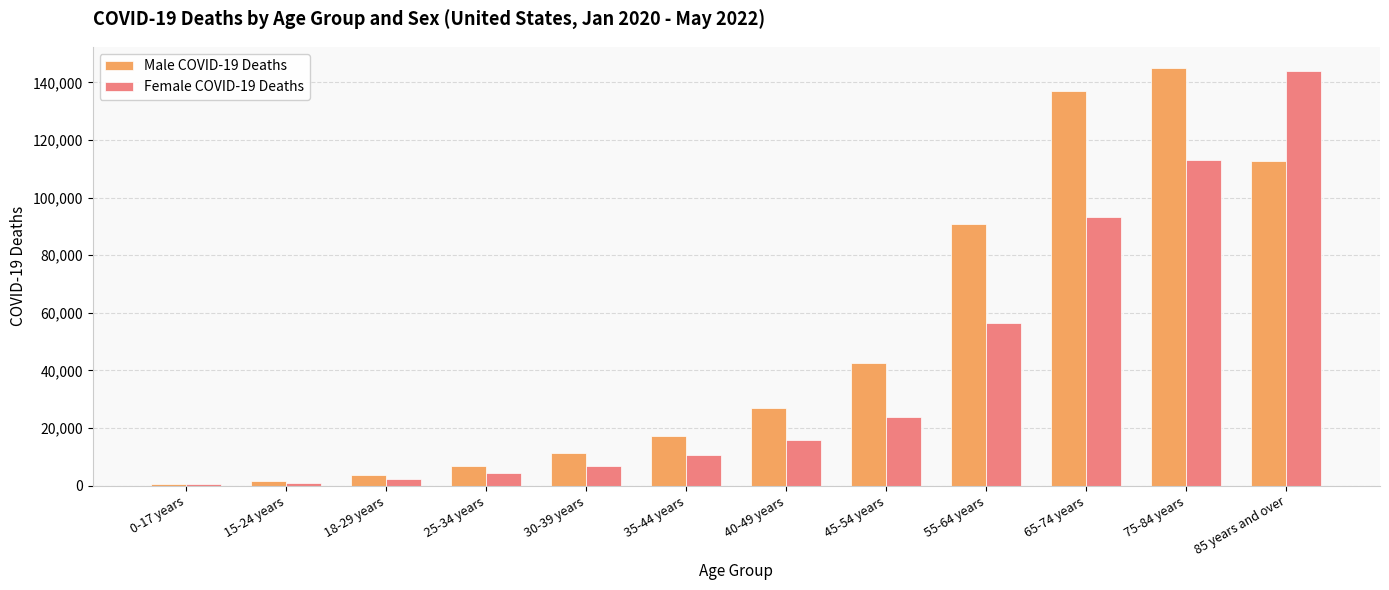

How many categories are shown in the chart?

12